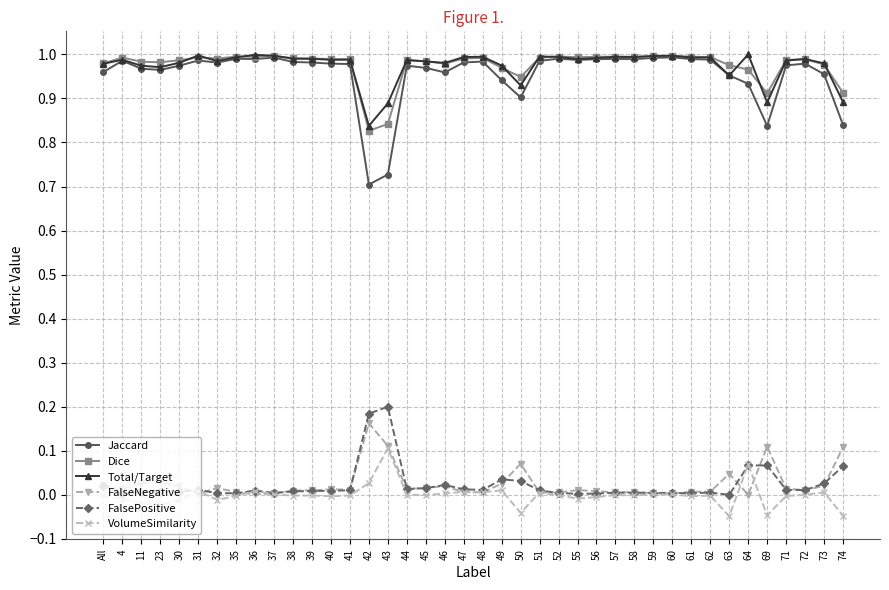

What is the label of the 3rd point from the left?

11